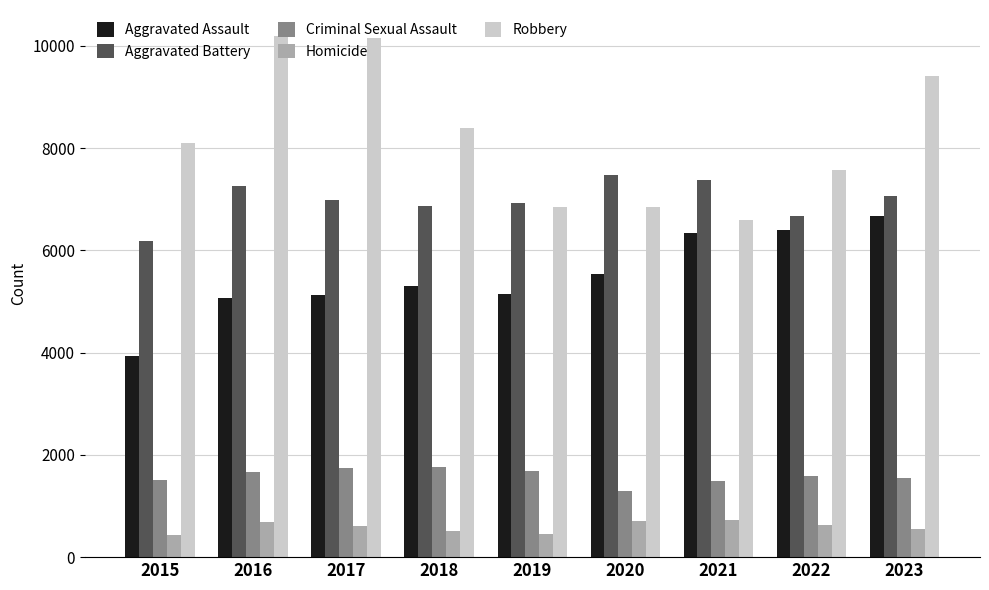

What is the minimum value shown in the chart?

441